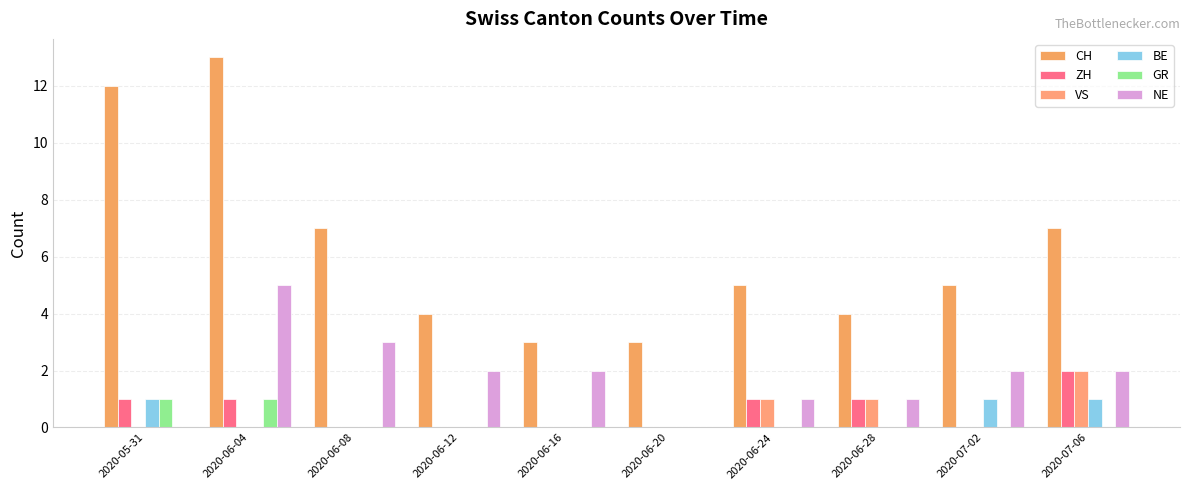

The CH series shows 2 at 2020-06-24. True or false?

False